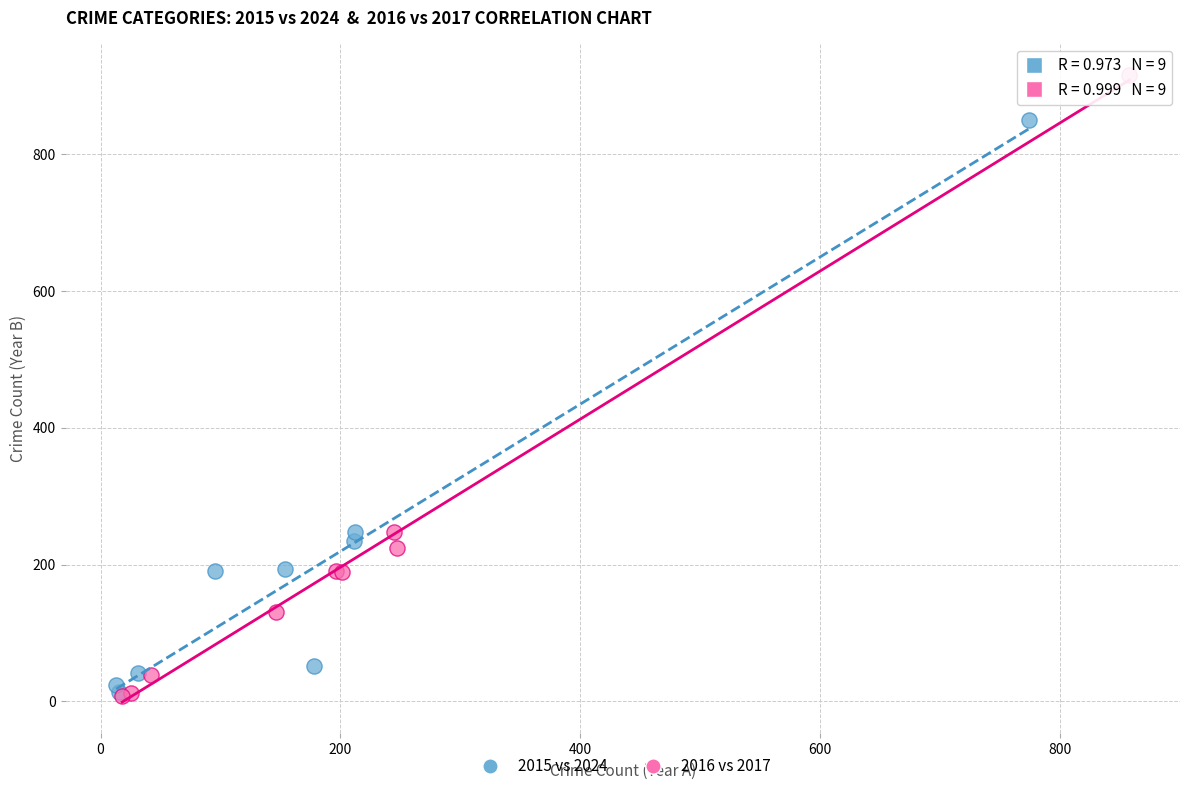

Which series contains the highest Y value?

2016 vs 2017